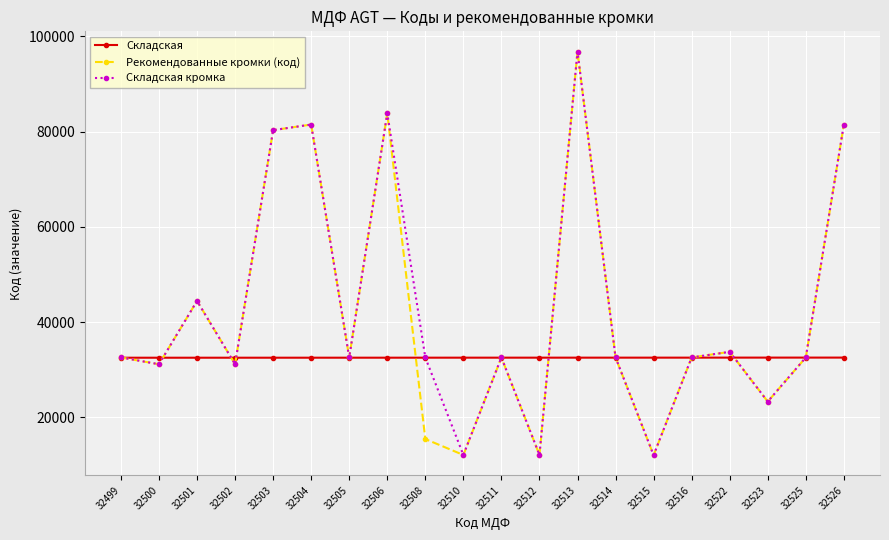

Where does the Рекомендованные кромки (код) series first go above 32554?

32499